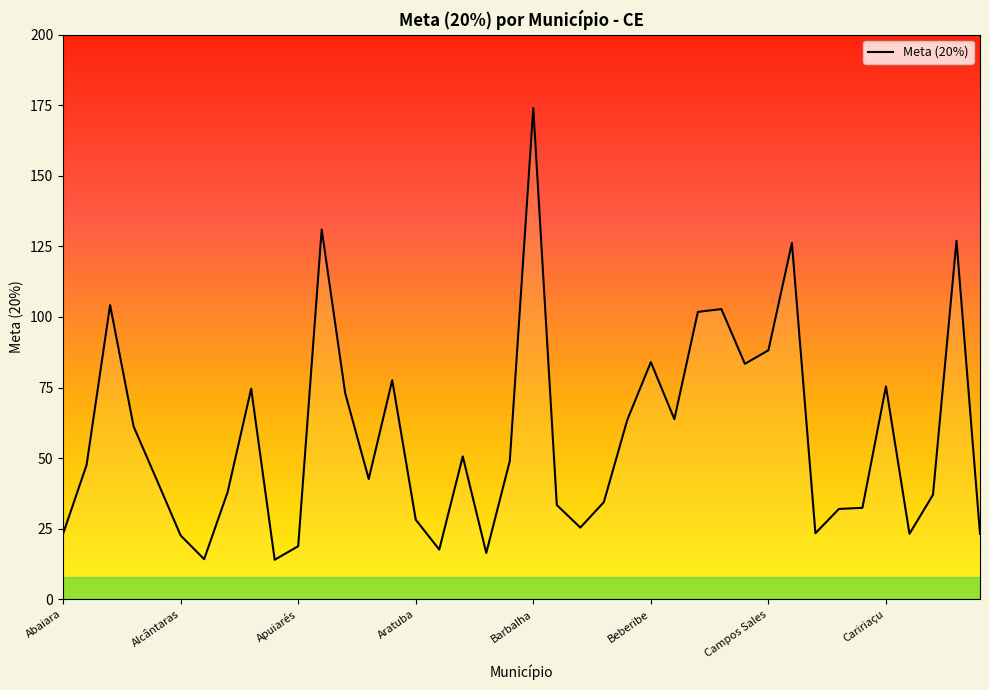

How many lines are shown in the chart?

1